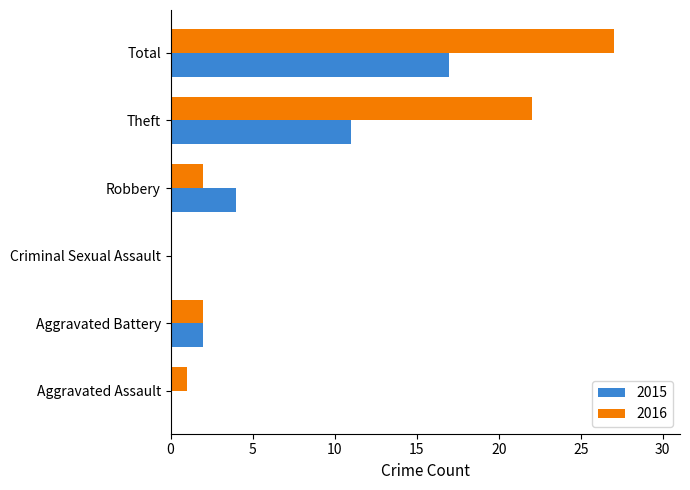

What value does the 2015 series have at Total, to the nearest 5?

15